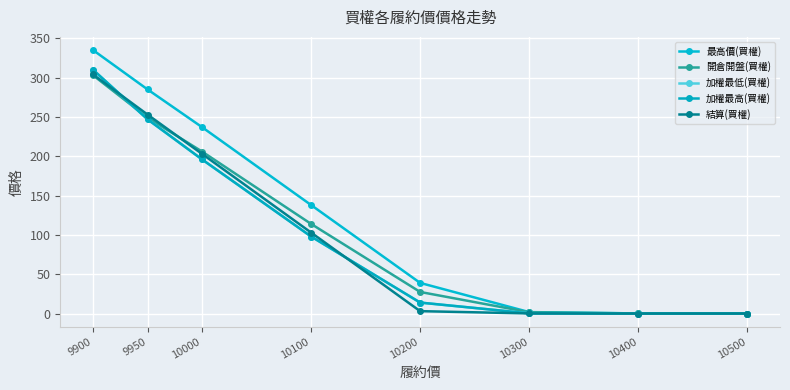

What is the total value across all series at 10000?

1038.0